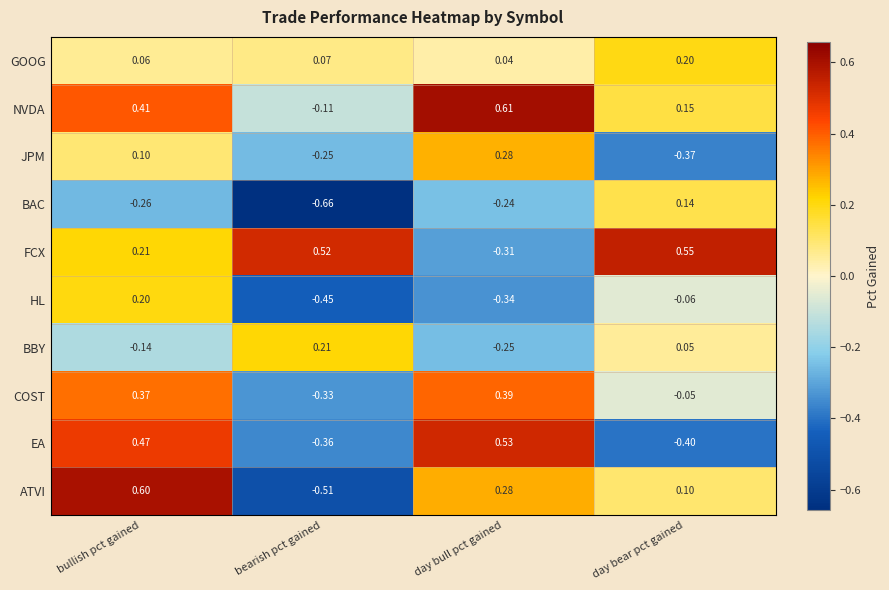

How many positive values does the COST series have?

2